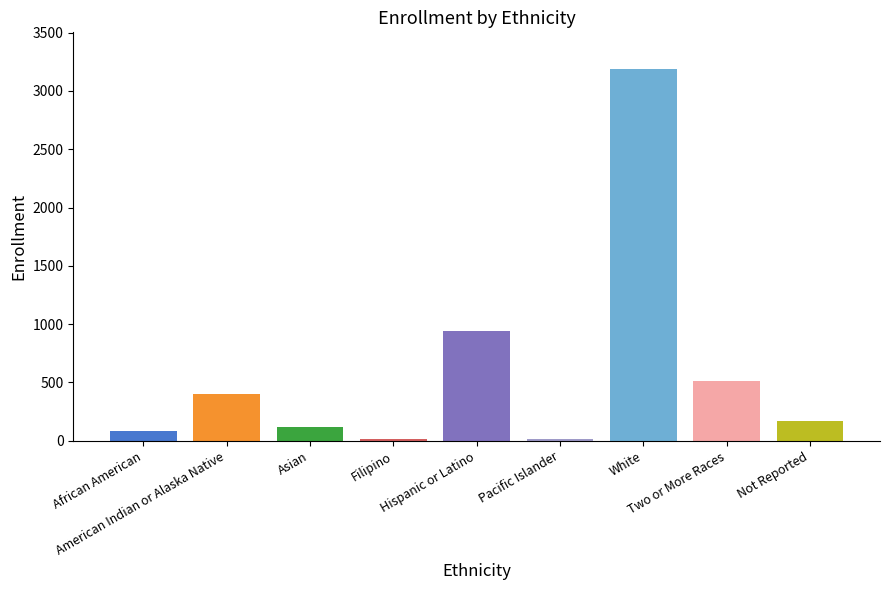

What is the difference between the values at American Indian or Alaska Native and Not Reported?

235